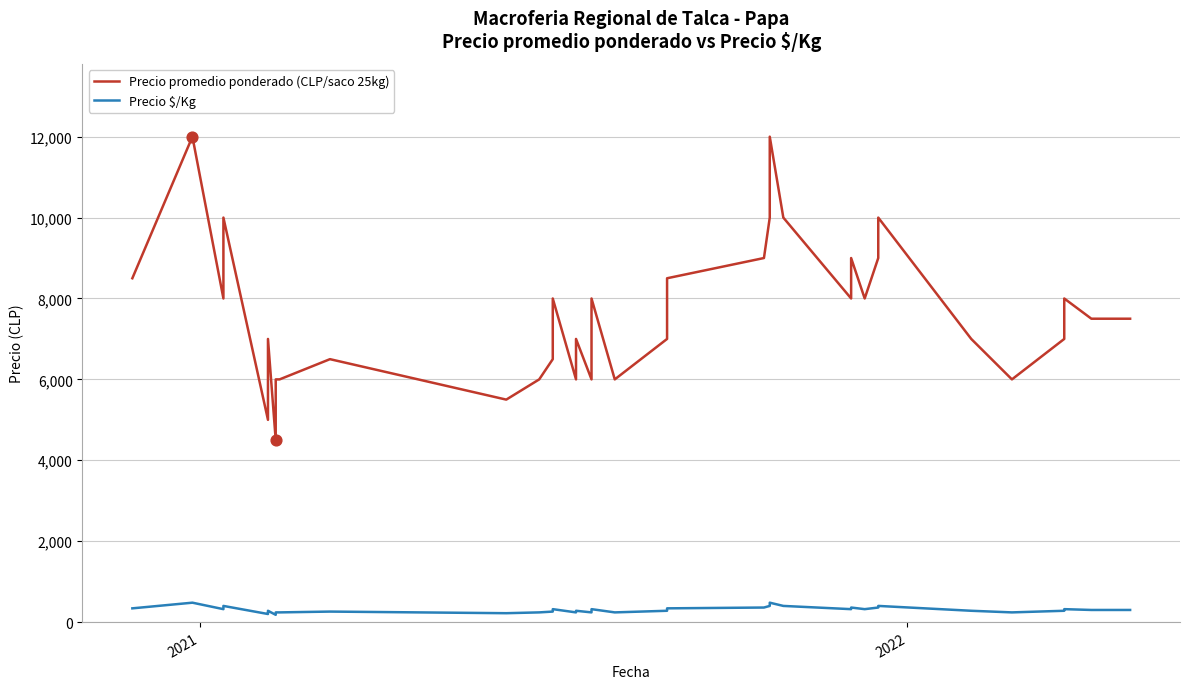

Is the value of Precio promedio ponderado (CLP/saco 25kg) at 10 greater than the value of Precio $/Kg at 20?

Yes